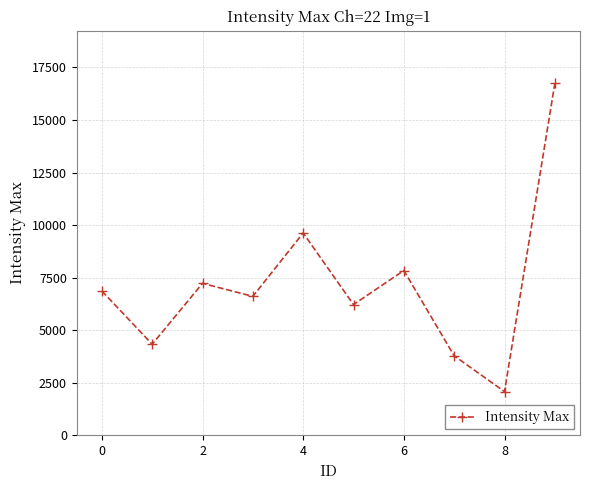

What is the difference between the maximum and minimum values?

14654